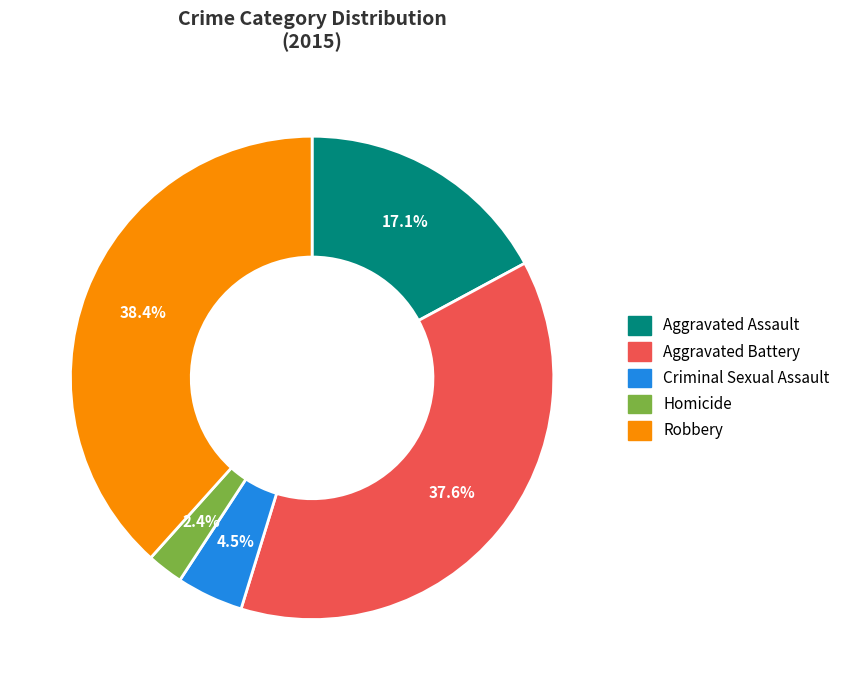

To the nearest percent, what is the average slice percentage?

20%